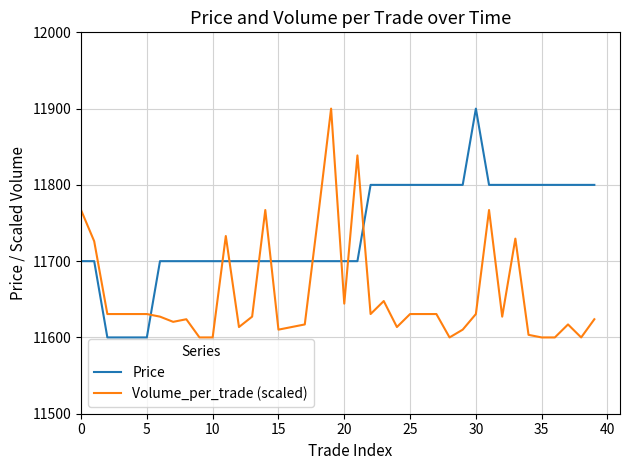

What is the greatest value displayed?

11900.0